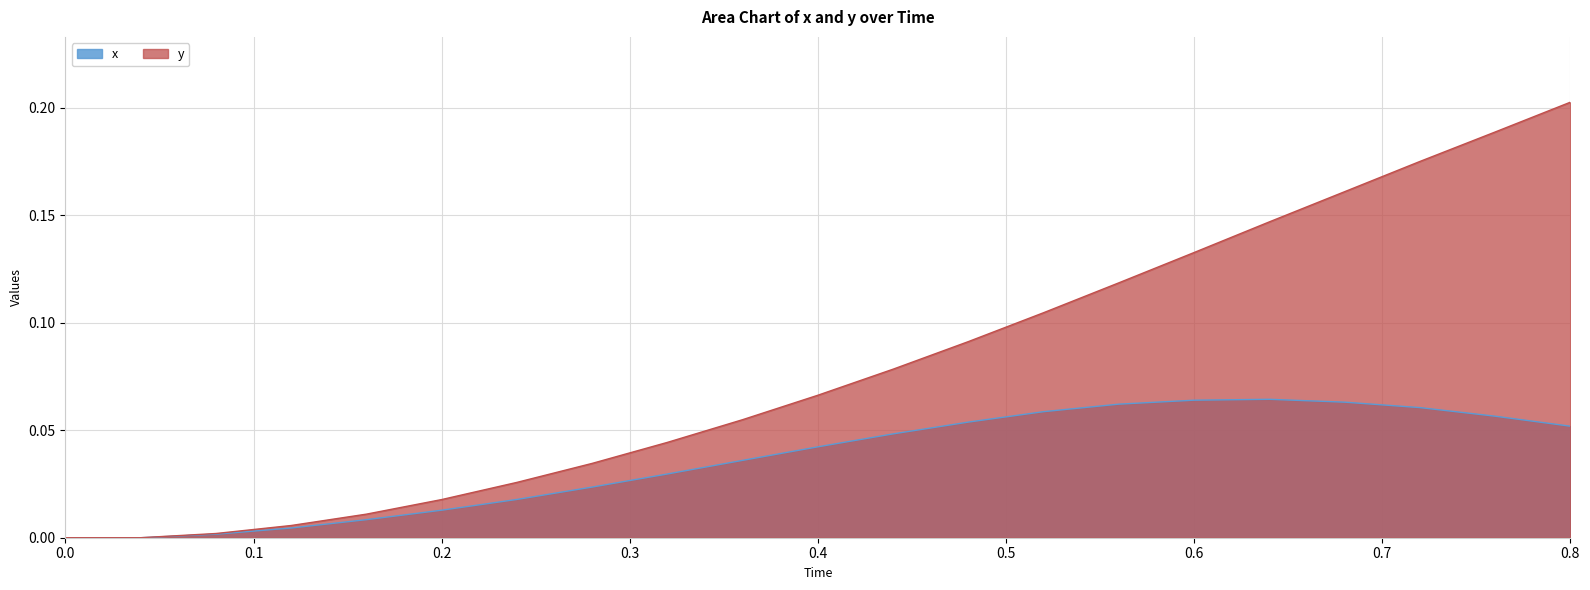

At which category is the sum across all series the highest?

0.8